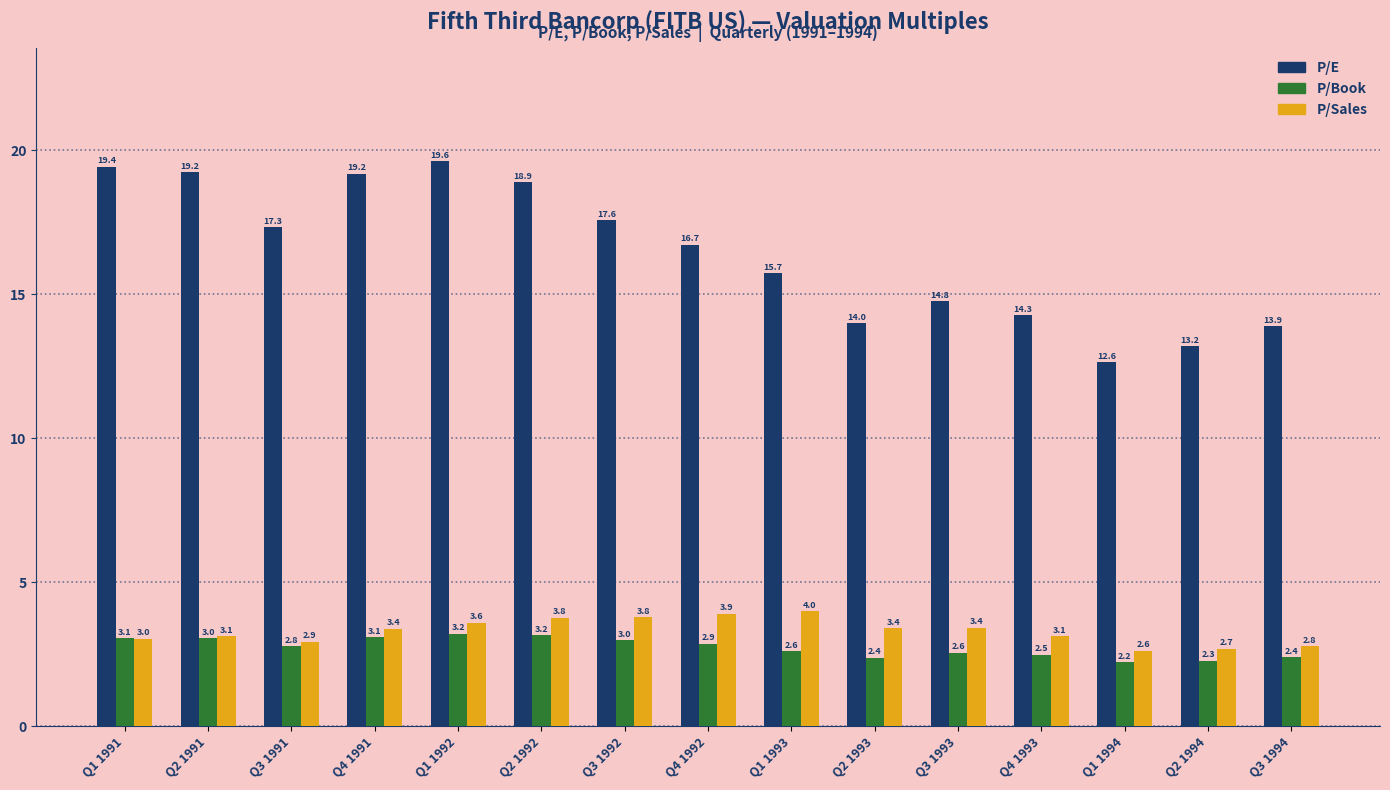

What is the label of the 5th bar from the right?

Q3 1993